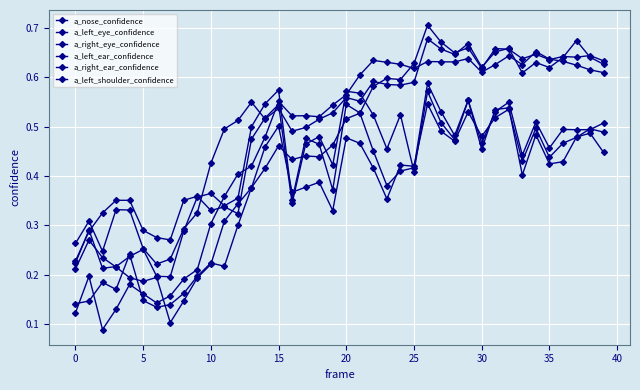

How many interior local valleys does the a_left_eye_confidence series have?

11